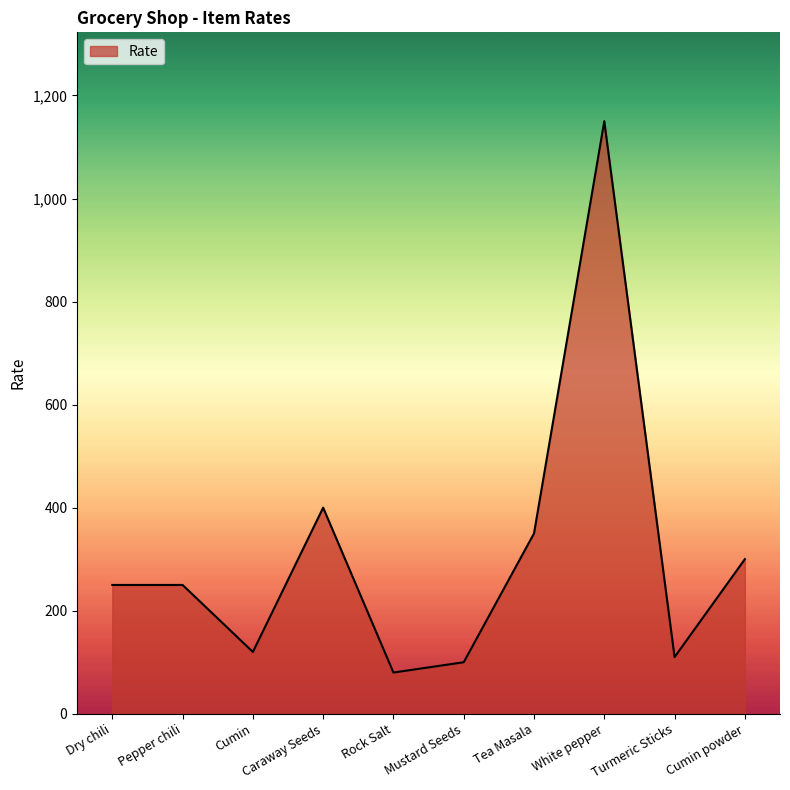

What is the greatest value displayed?

1150